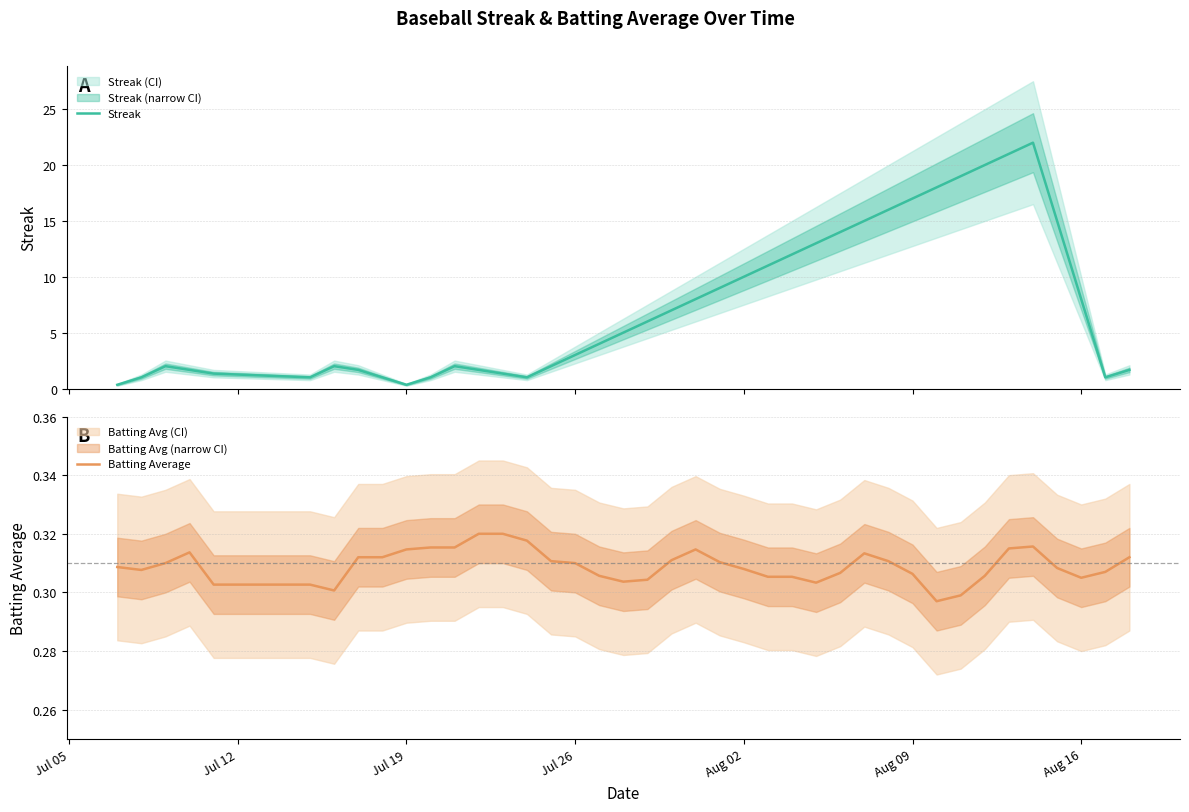

Does the chart display data point markers on the line(s)?

No